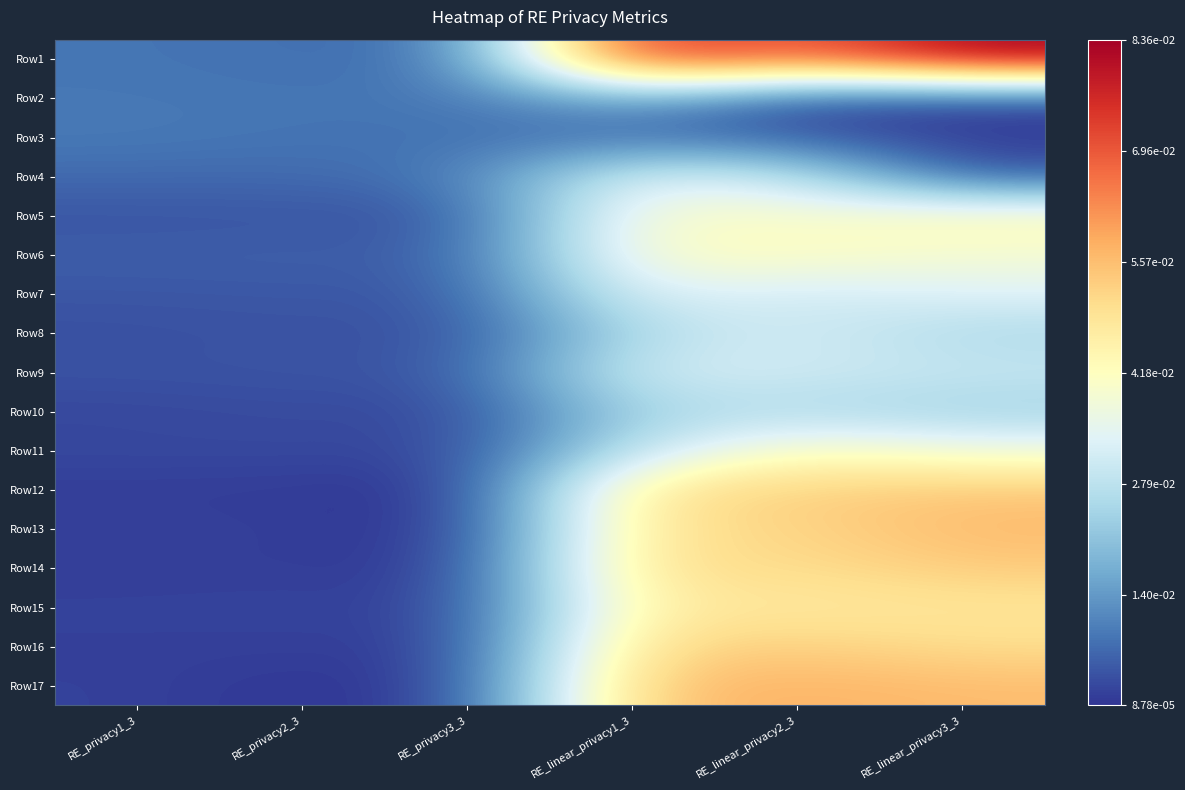

Reading left to right, transcribe all the data shown in this chart.

Row1: RE_privacy1_3=0.0	RE_privacy2_3=0.0	RE_privacy3_3=0.0	RE_linear_privacy1_3=0.1	RE_linear_privacy2_3=0.1	RE_linear_privacy3_3=0.1
Row2: RE_privacy1_3=0.0	RE_privacy2_3=0.0	RE_privacy3_3=0.0	RE_linear_privacy1_3=0.0	RE_linear_privacy2_3=0.0	RE_linear_privacy3_3=0.0
Row3: RE_privacy1_3=0.0	RE_privacy2_3=0.0	RE_privacy3_3=0.0	RE_linear_privacy1_3=0.0	RE_linear_privacy2_3=0.0	RE_linear_privacy3_3=0.0
Row4: RE_privacy1_3=0.0	RE_privacy2_3=0.0	RE_privacy3_3=0.0	RE_linear_privacy1_3=0.0	RE_linear_privacy2_3=0.0	RE_linear_privacy3_3=0.0
Row5: RE_privacy1_3=0.0	RE_privacy2_3=0.0	RE_privacy3_3=0.0	RE_linear_privacy1_3=0.0	RE_linear_privacy2_3=0.0	RE_linear_privacy3_3=0.0
Row6: RE_privacy1_3=0.0	RE_privacy2_3=0.0	RE_privacy3_3=0.0	RE_linear_privacy1_3=0.0	RE_linear_privacy2_3=0.0	RE_linear_privacy3_3=0.0
Row7: RE_privacy1_3=0.0	RE_privacy2_3=0.0	RE_privacy3_3=0.0	RE_linear_privacy1_3=0.0	RE_linear_privacy2_3=0.0	RE_linear_privacy3_3=0.0
Row8: RE_privacy1_3=0.0	RE_privacy2_3=0.0	RE_privacy3_3=0.0	RE_linear_privacy1_3=0.0	RE_linear_privacy2_3=0.0	RE_linear_privacy3_3=0.0
Row9: RE_privacy1_3=0.0	RE_privacy2_3=0.0	RE_privacy3_3=0.0	RE_linear_privacy1_3=0.0	RE_linear_privacy2_3=0.0	RE_linear_privacy3_3=0.0
Row10: RE_privacy1_3=0.0	RE_privacy2_3=0.0	RE_privacy3_3=0.0	RE_linear_privacy1_3=0.0	RE_linear_privacy2_3=0.0	RE_linear_privacy3_3=0.0
Row11: RE_privacy1_3=0.0	RE_privacy2_3=0.0	RE_privacy3_3=0.0	RE_linear_privacy1_3=0.0	RE_linear_privacy2_3=0.0	RE_linear_privacy3_3=0.0
Row12: RE_privacy1_3=0.0	RE_privacy2_3=0.0	RE_privacy3_3=0.0	RE_linear_privacy1_3=0.0	RE_linear_privacy2_3=0.1	RE_linear_privacy3_3=0.1
Row13: RE_privacy1_3=0.0	RE_privacy2_3=0.0	RE_privacy3_3=0.0	RE_linear_privacy1_3=0.0	RE_linear_privacy2_3=0.1	RE_linear_privacy3_3=0.1
Row14: RE_privacy1_3=0.0	RE_privacy2_3=0.0	RE_privacy3_3=0.0	RE_linear_privacy1_3=0.1	RE_linear_privacy2_3=0.1	RE_linear_privacy3_3=0.1
Row15: RE_privacy1_3=0.0	RE_privacy2_3=0.0	RE_privacy3_3=0.0	RE_linear_privacy1_3=0.0	RE_linear_privacy2_3=0.0	RE_linear_privacy3_3=0.0
Row16: RE_privacy1_3=0.0	RE_privacy2_3=0.0	RE_privacy3_3=0.0	RE_linear_privacy1_3=0.1	RE_linear_privacy2_3=0.1	RE_linear_privacy3_3=0.1
Row17: RE_privacy1_3=0.0	RE_privacy2_3=0.0	RE_privacy3_3=0.0	RE_linear_privacy1_3=0.1	RE_linear_privacy2_3=0.1	RE_linear_privacy3_3=0.1